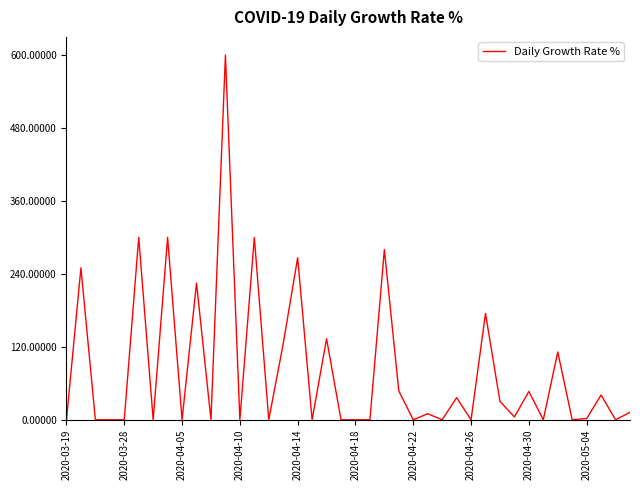

What is the difference between the maximum and minimum values?

600.0